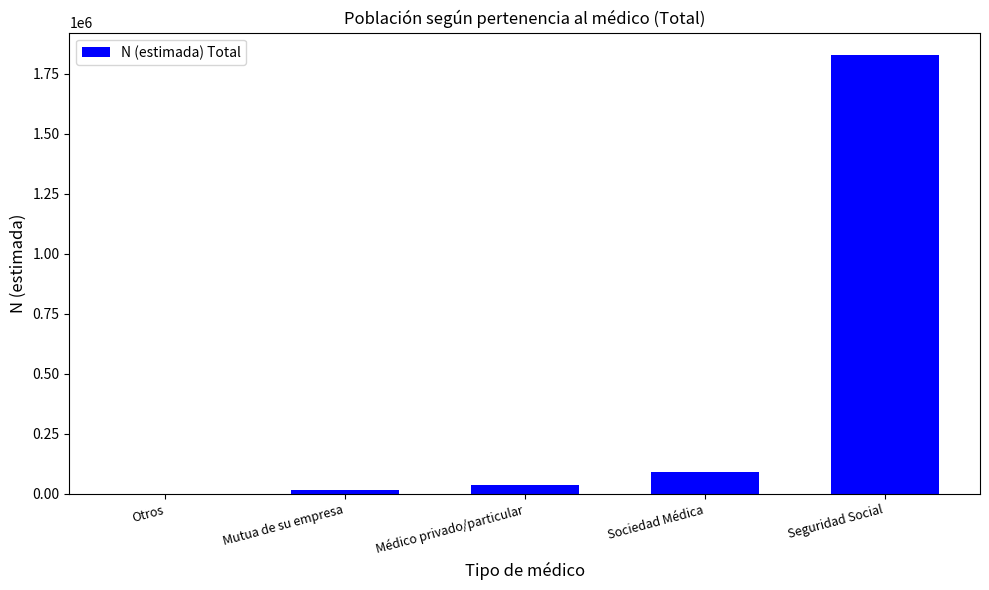

How many data points does each series have?

5